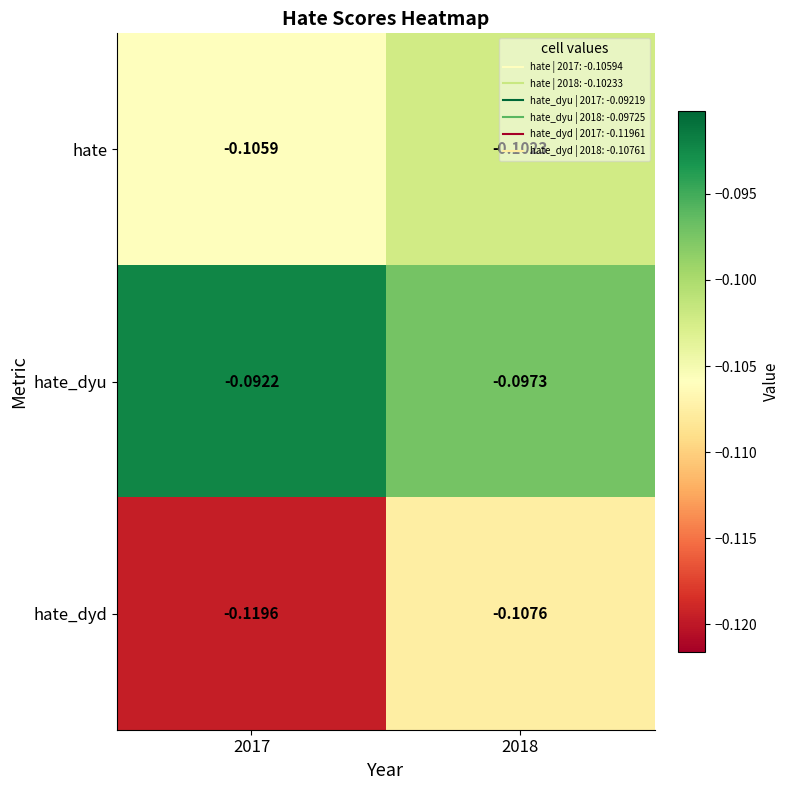

Rank the series by their maximum value, from lowest to highest.

hate_dyd, hate, hate_dyu